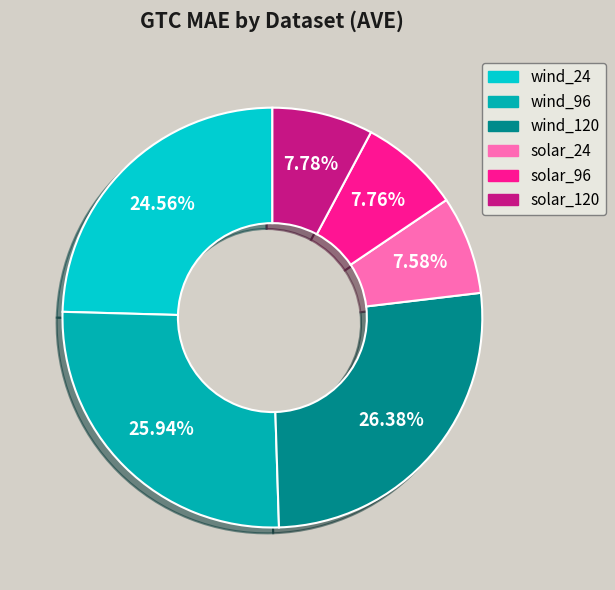

Do solar_24 and wind_96 together represent more than half of the pie?

No